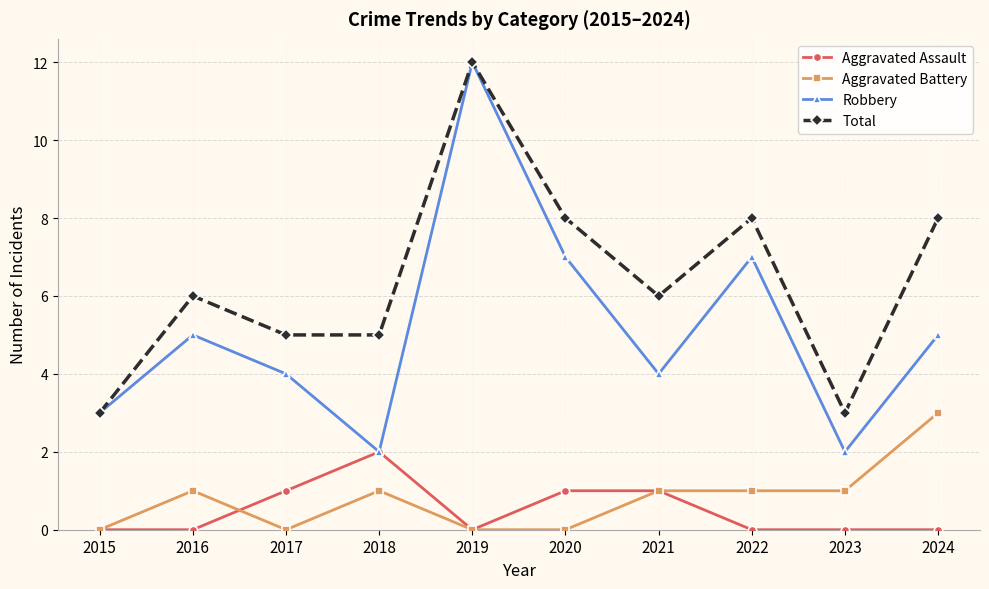

What is the difference between the highest and lowest values at 2016?

6